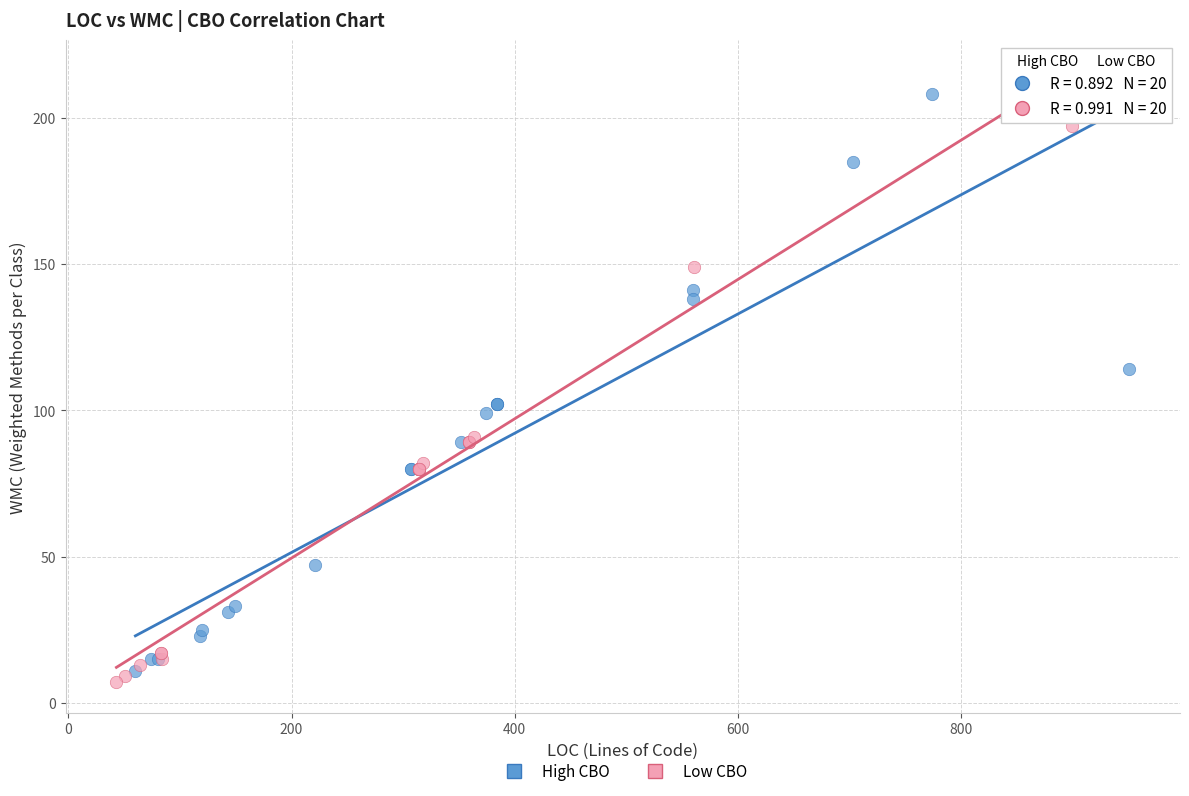

Which series contains the highest Y value?

High CBO